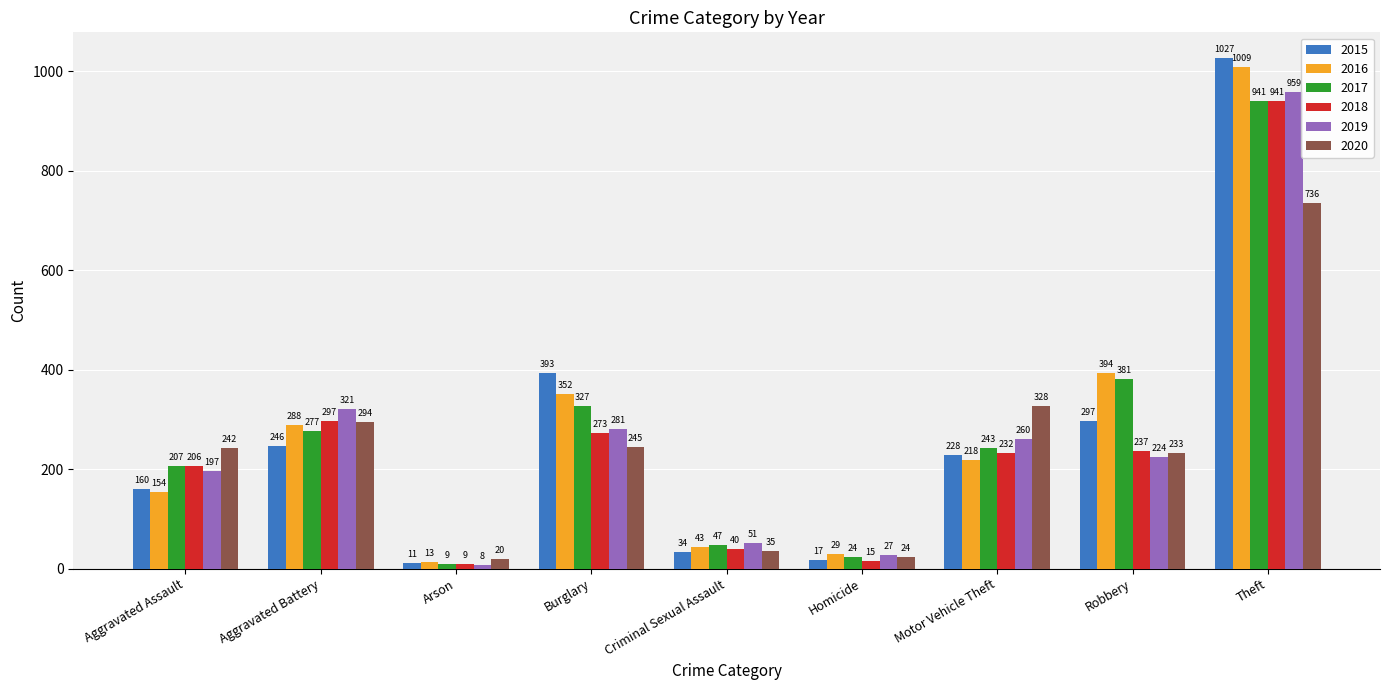

Reading left to right, what are all the values shown in this chart?

2015: Aggravated Assault=160	Aggravated Battery=246	Arson=11	Burglary=393	Criminal Sexual Assault=34	Homicide=17	Motor Vehicle Theft=228	Robbery=297	Theft=1027
2016: Aggravated Assault=154	Aggravated Battery=288	Arson=13	Burglary=352	Criminal Sexual Assault=43	Homicide=29	Motor Vehicle Theft=218	Robbery=394	Theft=1009
2017: Aggravated Assault=207	Aggravated Battery=277	Arson=9	Burglary=327	Criminal Sexual Assault=47	Homicide=24	Motor Vehicle Theft=243	Robbery=381	Theft=941
2018: Aggravated Assault=206	Aggravated Battery=297	Arson=9	Burglary=273	Criminal Sexual Assault=40	Homicide=15	Motor Vehicle Theft=232	Robbery=237	Theft=941
2019: Aggravated Assault=197	Aggravated Battery=321	Arson=8	Burglary=281	Criminal Sexual Assault=51	Homicide=27	Motor Vehicle Theft=260	Robbery=224	Theft=959
2020: Aggravated Assault=242	Aggravated Battery=294	Arson=20	Burglary=245	Criminal Sexual Assault=35	Homicide=24	Motor Vehicle Theft=328	Robbery=233	Theft=736